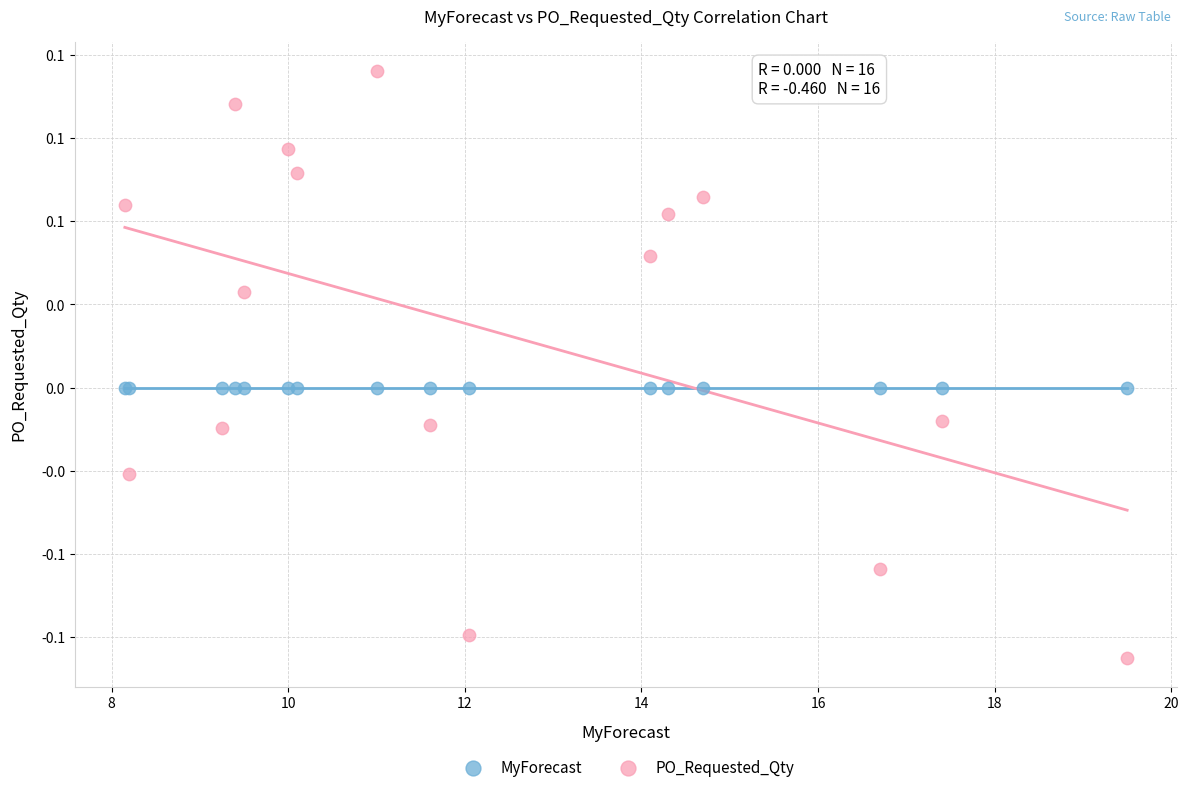

What are all the series names shown in the legend?

MyForecast, PO_Requested_Qty